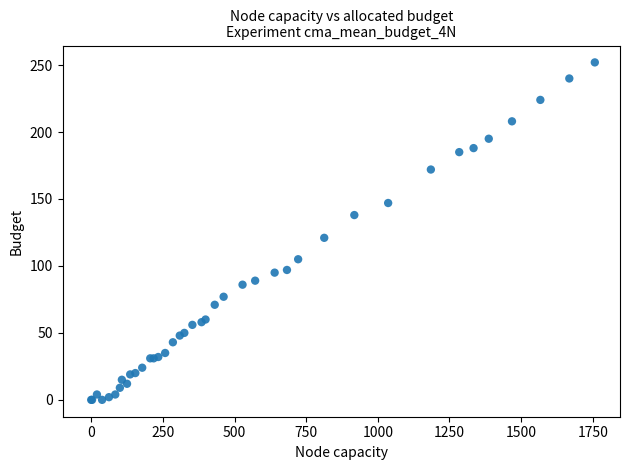

What Y value in the scatter plot is closest to 126?

121